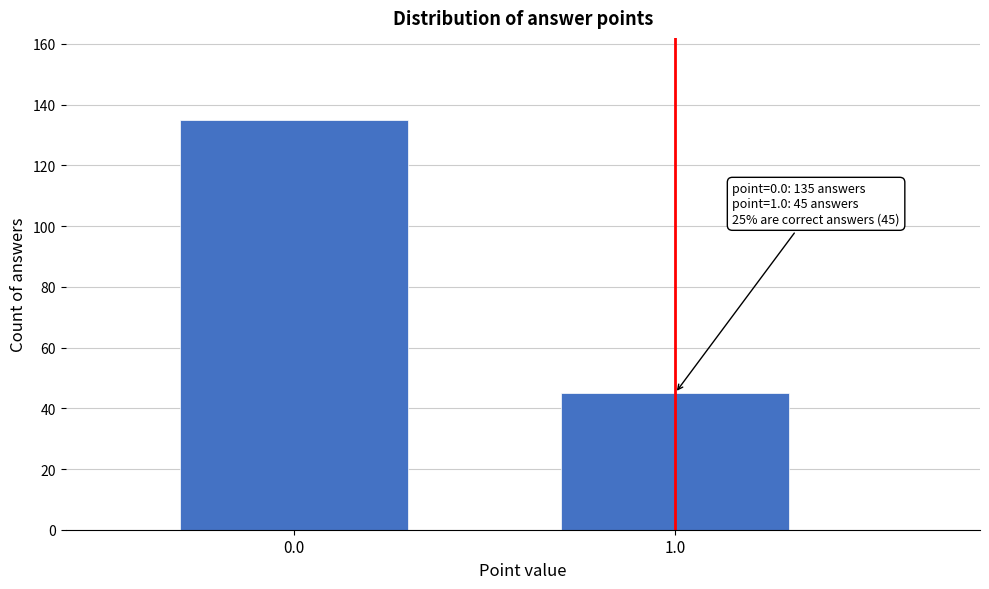

Reading left to right, transcribe all the data shown in this chart.

0.0=135	1.0=45